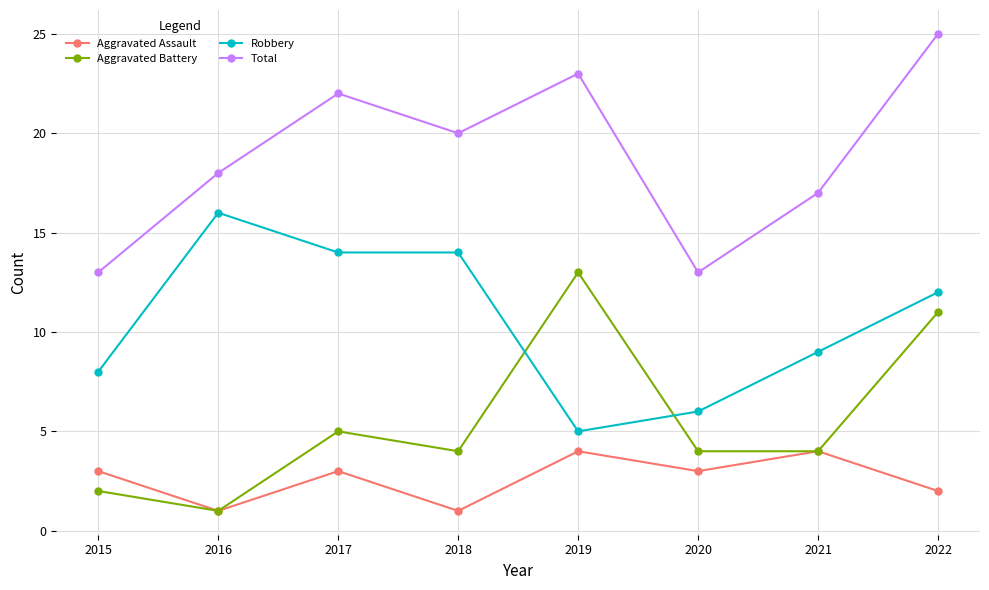

Which category has the highest value in the Total series?

2022